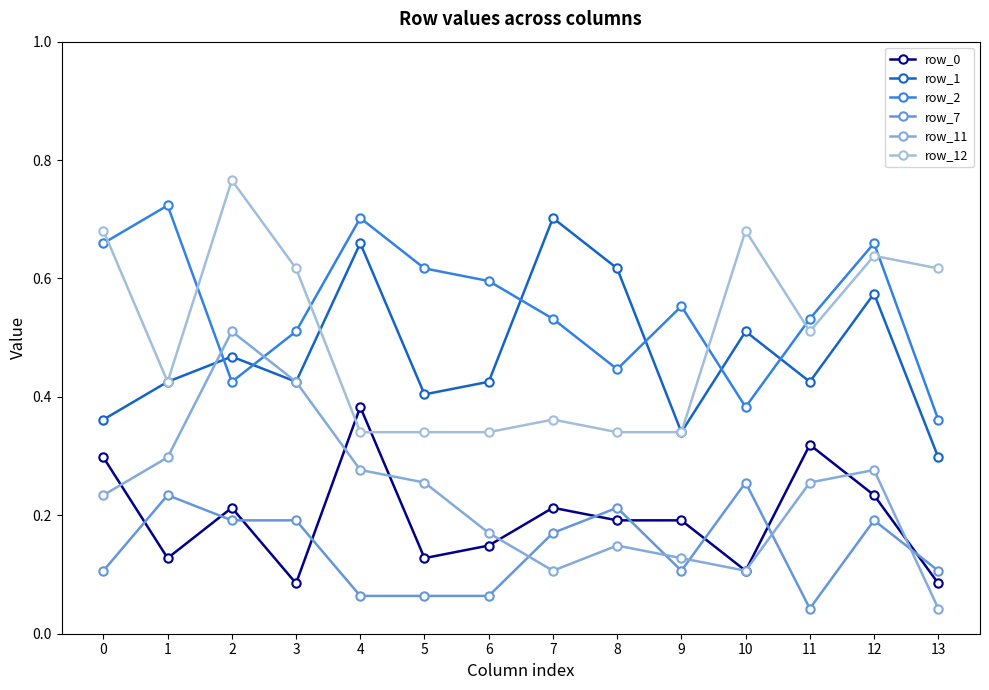

What is the sum of all row_11 values?

3.2